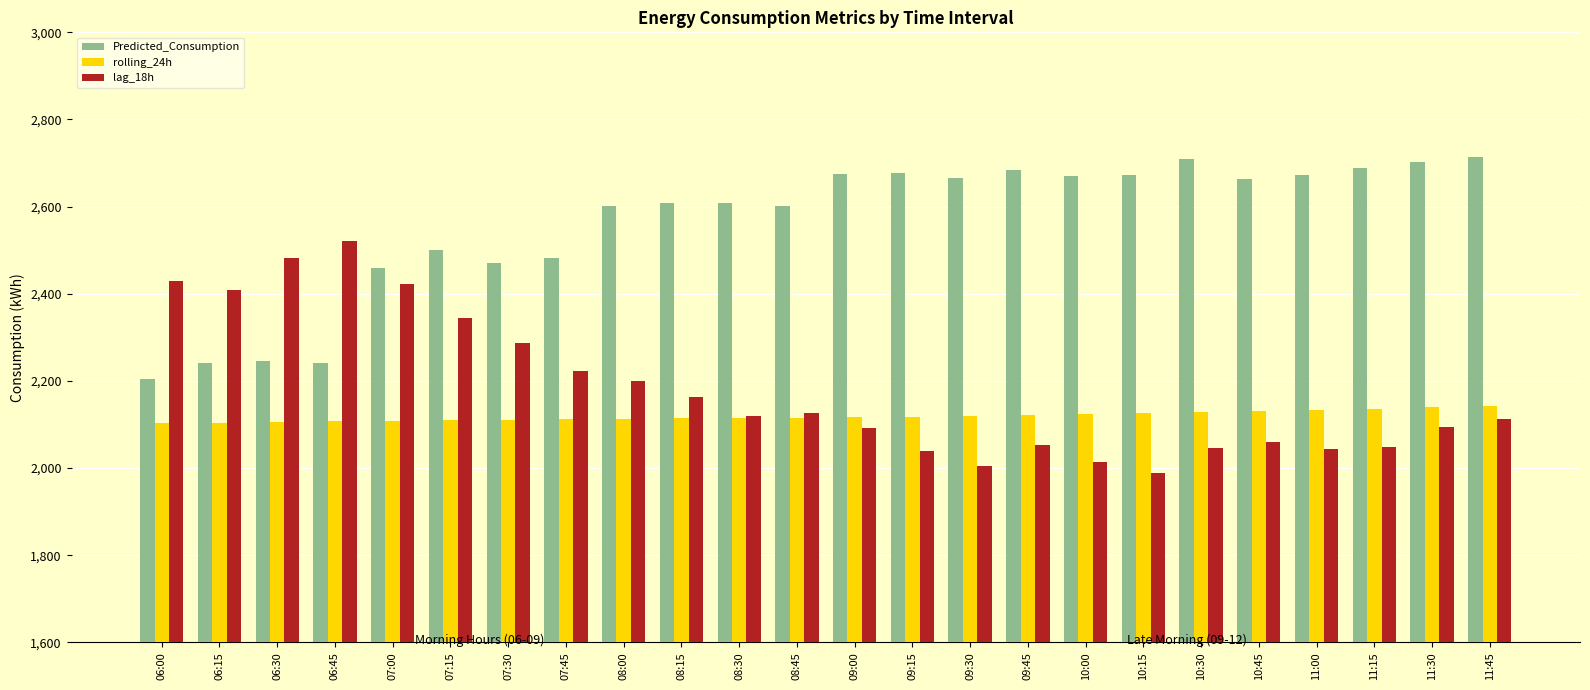

What is the sum of all rolling_24h values?

50853.9